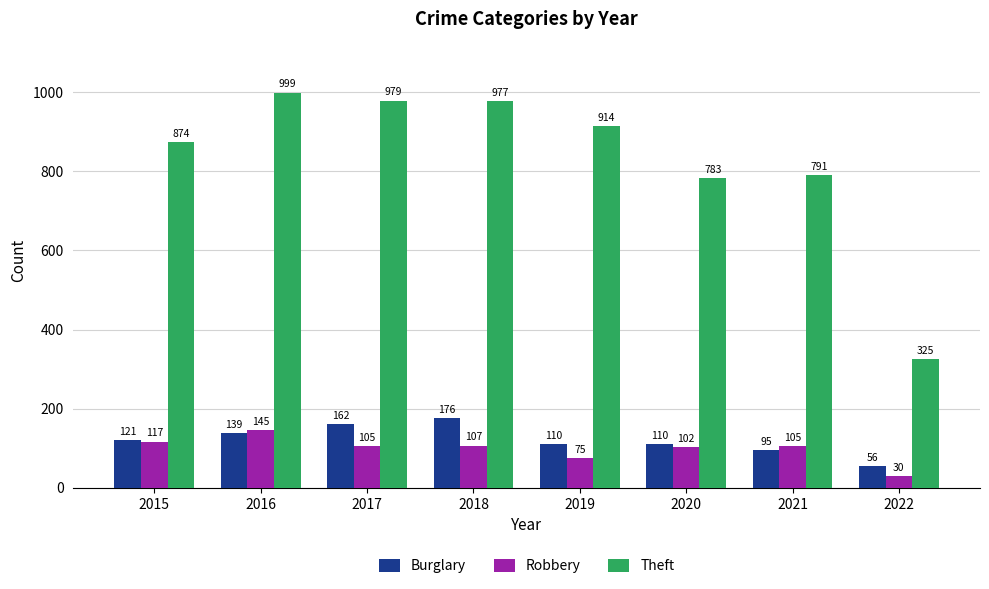

Reading left to right, list all the values displayed in this chart.

Burglary: 2015=121	2016=139	2017=162	2018=176	2019=110	2020=110	2021=95	2022=56
Robbery: 2015=117	2016=145	2017=105	2018=107	2019=75	2020=102	2021=105	2022=30
Theft: 2015=874	2016=999	2017=979	2018=977	2019=914	2020=783	2021=791	2022=325